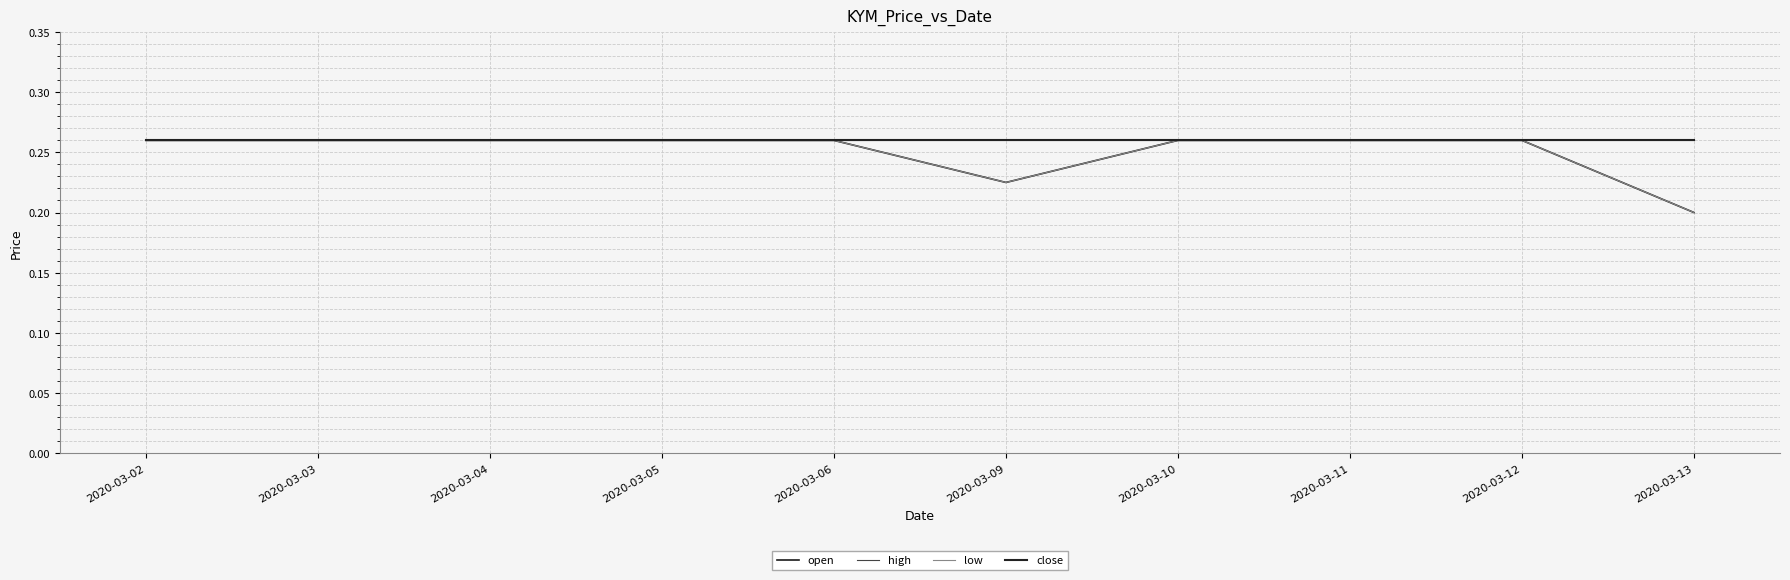

Reading left to right, list all the values displayed in this chart.

open: 2020-03-02=0.3	2020-03-03=0.3	2020-03-04=0.3	2020-03-05=0.3	2020-03-06=0.3	2020-03-09=0.2	2020-03-10=0.3	2020-03-11=0.3	2020-03-12=0.3	2020-03-13=0.2
high: 2020-03-02=0.3	2020-03-03=0.3	2020-03-04=0.3	2020-03-05=0.3	2020-03-06=0.3	2020-03-09=0.3	2020-03-10=0.3	2020-03-11=0.3	2020-03-12=0.3	2020-03-13=0.3
low: 2020-03-02=0.3	2020-03-03=0.3	2020-03-04=0.3	2020-03-05=0.3	2020-03-06=0.3	2020-03-09=0.2	2020-03-10=0.3	2020-03-11=0.3	2020-03-12=0.3	2020-03-13=0.2
close: 2020-03-02=0.3	2020-03-03=0.3	2020-03-04=0.3	2020-03-05=0.3	2020-03-06=0.3	2020-03-09=0.3	2020-03-10=0.3	2020-03-11=0.3	2020-03-12=0.3	2020-03-13=0.3